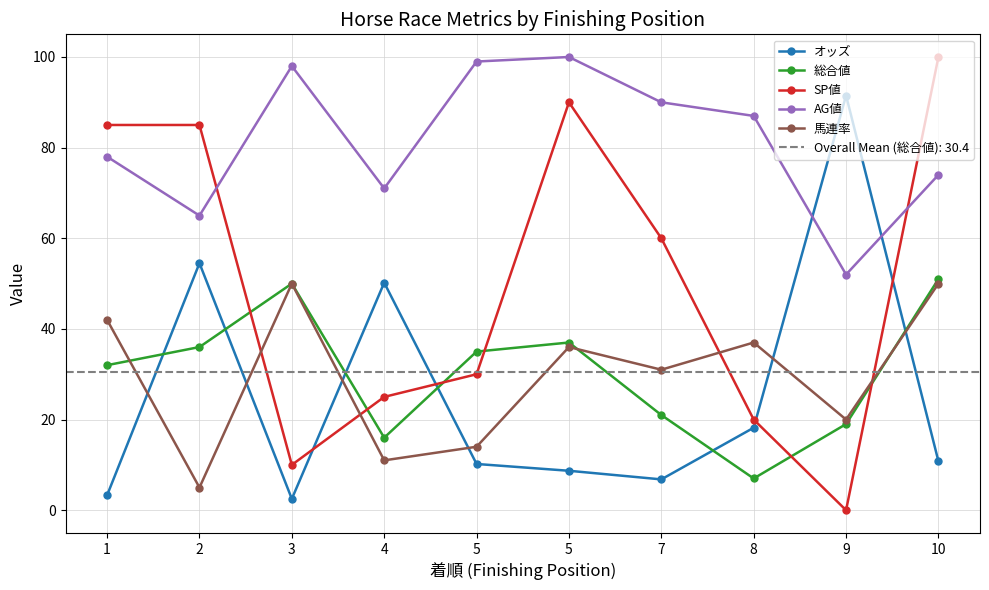

Does the chart have visible grid lines?

Yes